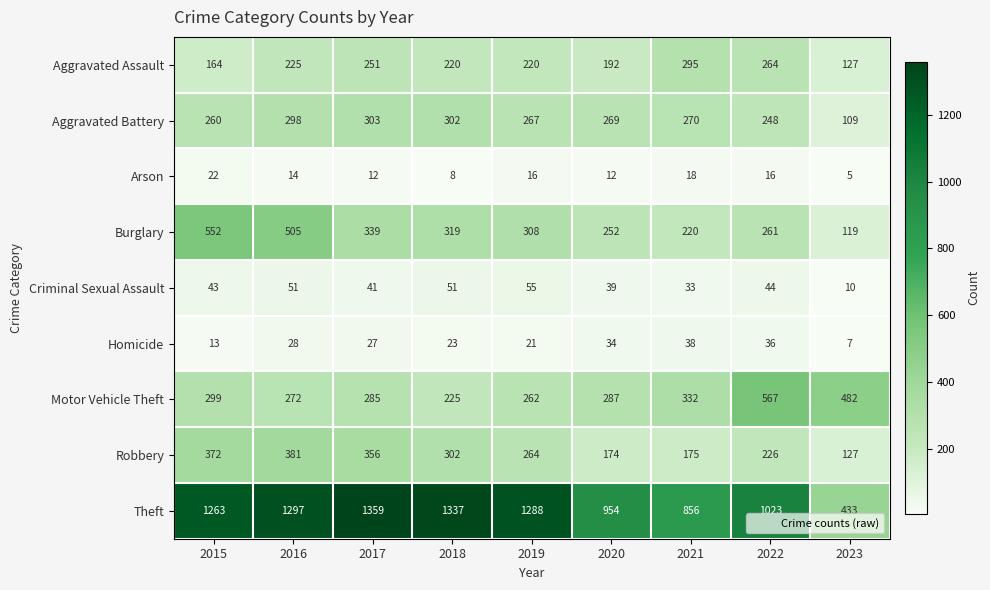

What is the greatest value displayed?

1359